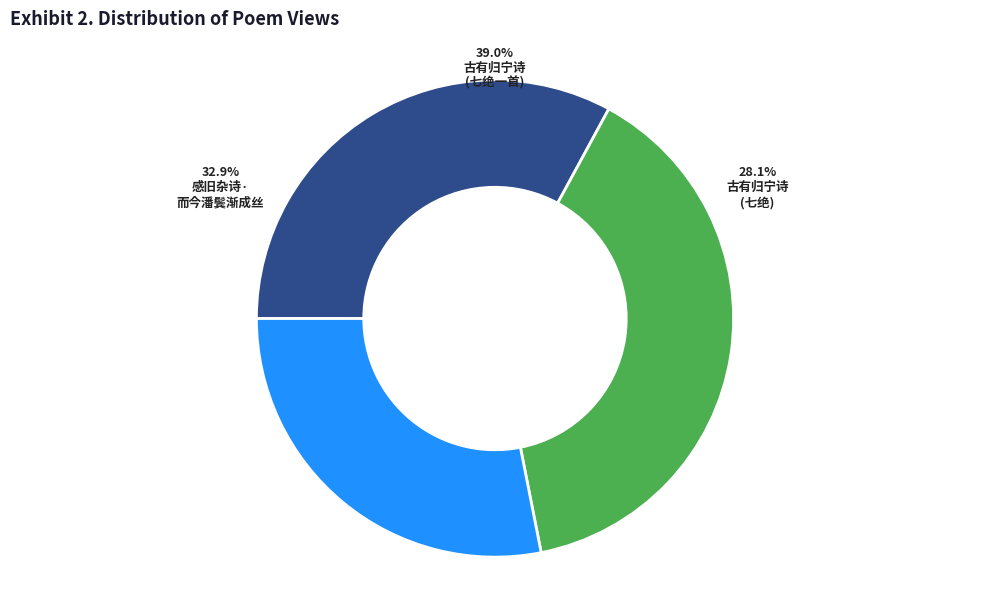

What percentage is NOT represented by 古有归宁诗。而今时代不同，潮流亦异，因循原韵成七绝一首?

61.0%